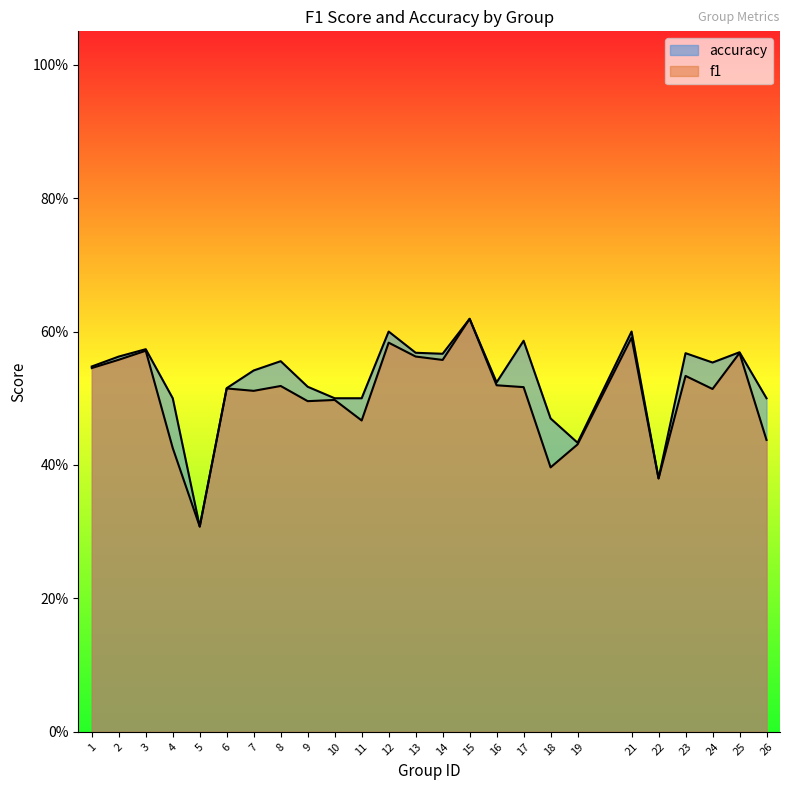

Does the chart have visible grid lines?

No